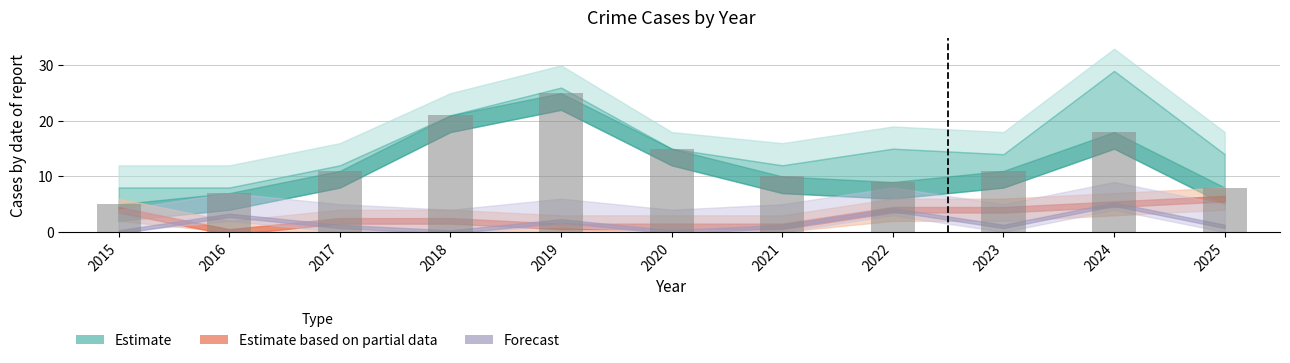

Which has a higher value, 2020 or 2024?

2024